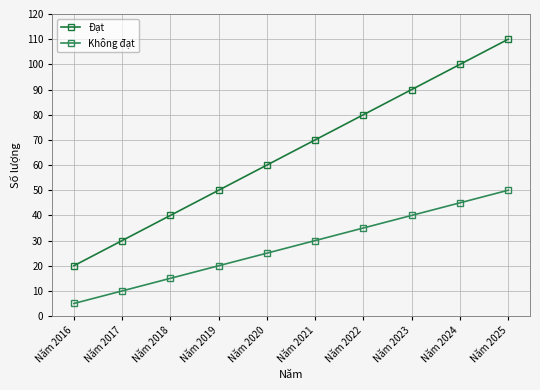

How many lines are shown in the chart?

2